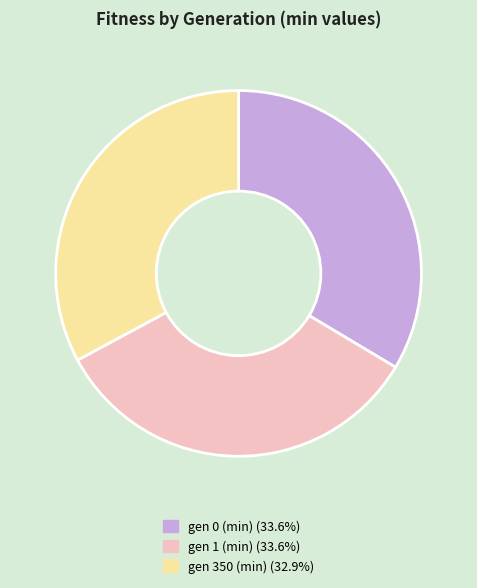

Is gen 1 (min) (33.6%) the majority of the pie?

No